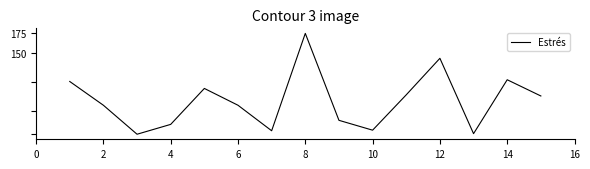

Does the chart display data point markers on the line(s)?

No